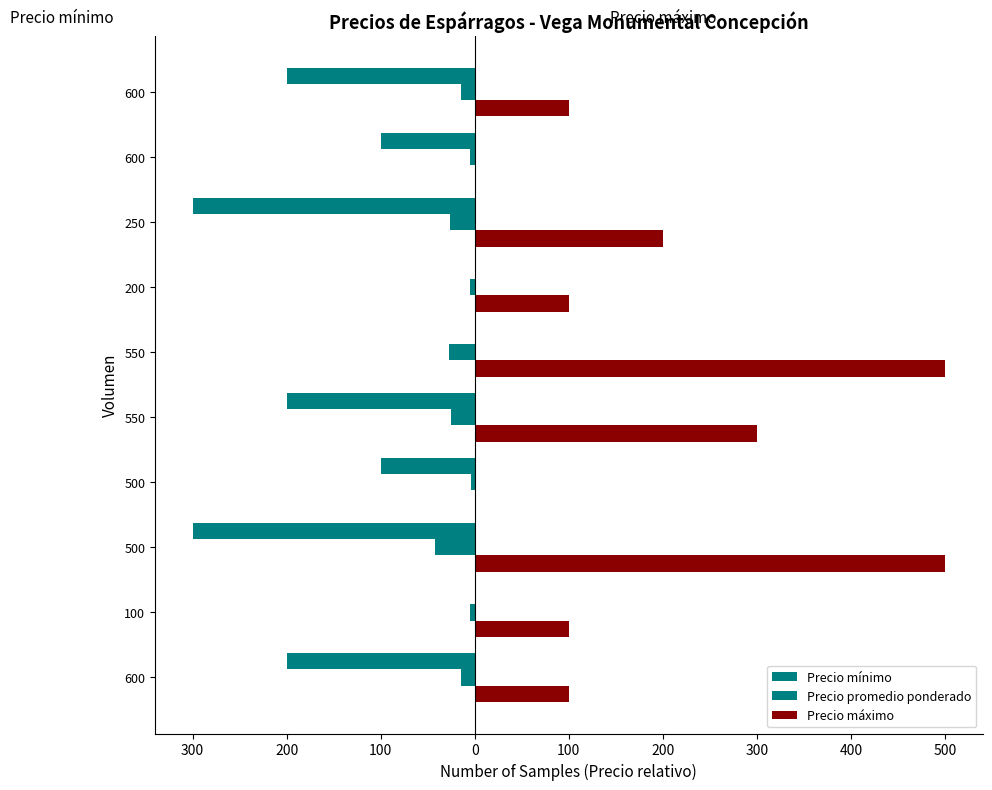

Reading right to left, what are all the values shown in this chart?

Precio mínimo: -200.0	-100.0	-300.0	0.0	0.0	-200.0	-100.0	-300.0	0.0	-200.0
Precio promedio ponderado: -15.0	-5.0	-26.0	-5.0	-27.3	-25.5	-4.0	-42.0	-5.0	-15.0
Precio máximo: 100.0	0.0	200.0	100.0	500.0	300.0	0.0	500.0	100.0	100.0